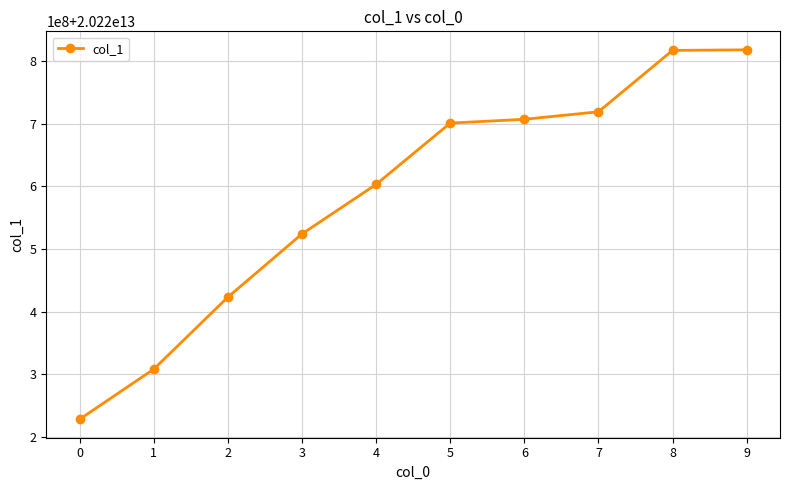

What is the change in value from 1 to 7?

+410988833